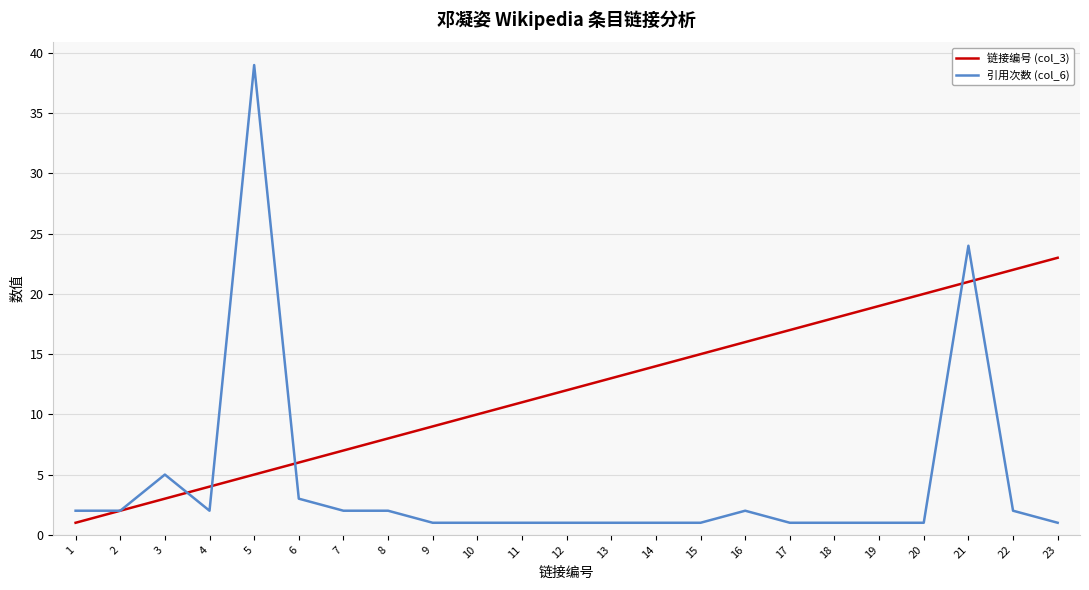

Is it true that 链接编号 (col_3) equals 5 at 5?

True